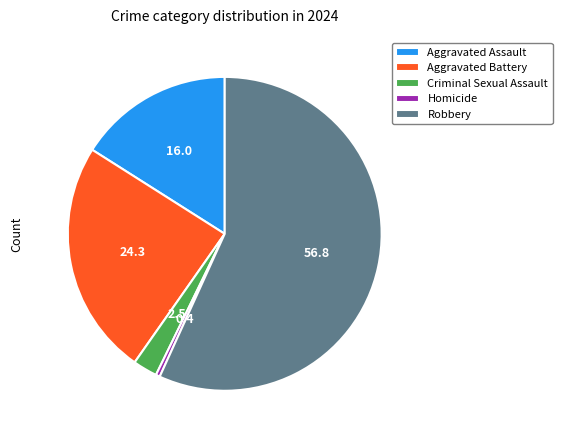

What is the largest slice in the pie chart?

Robbery